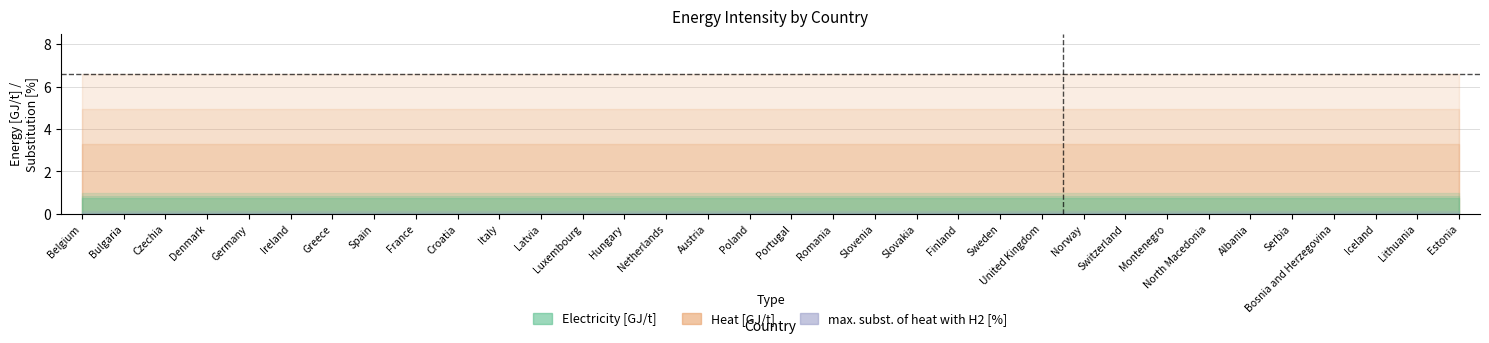

What is the sum of the Electricity [GJ/t] values at Sweden and Netherlands?

1.5